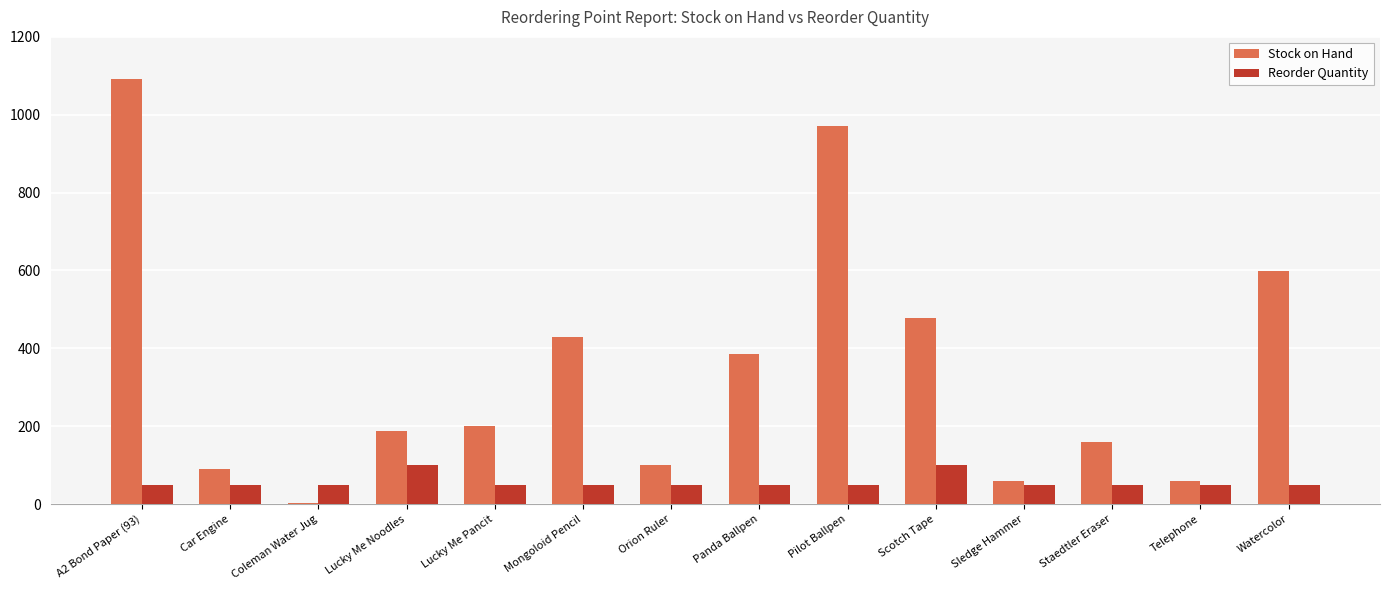

Which series has the largest total across all categories?

Stock on Hand